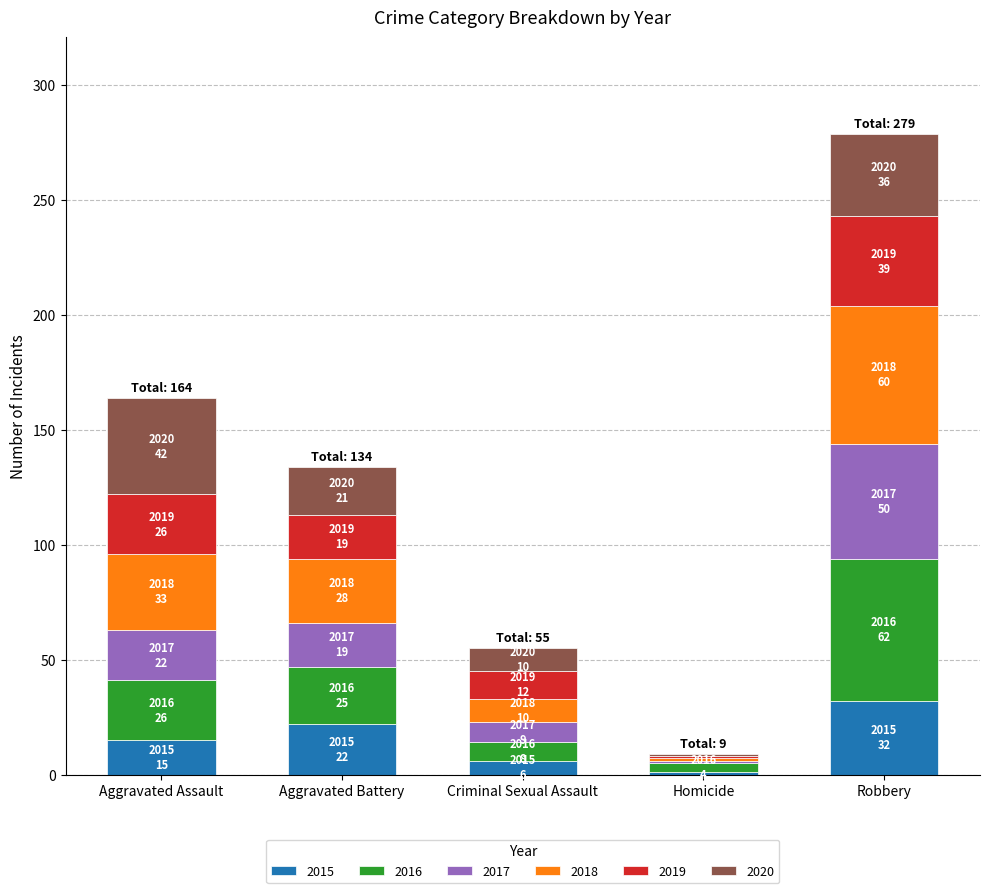

Is it true that 2015 equals 22 at Robbery?

False